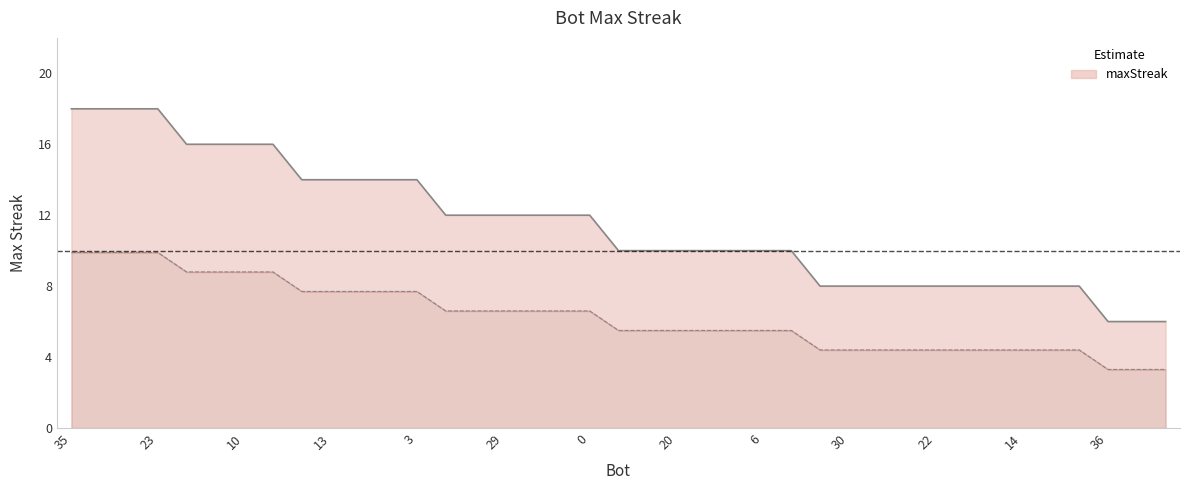

Approximately how many times larger is the value at 15 compared to 16?

1.3